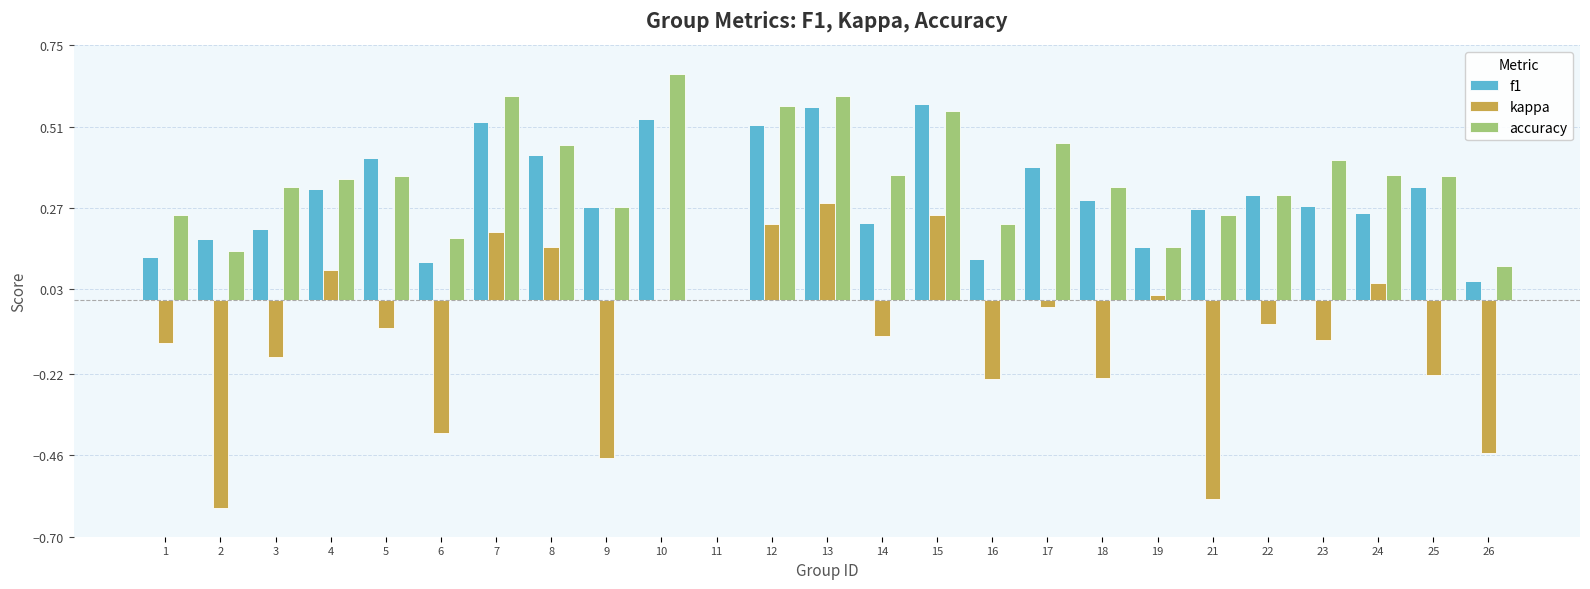

What is the sum of the kappa values at 14 and 3?

-0.3